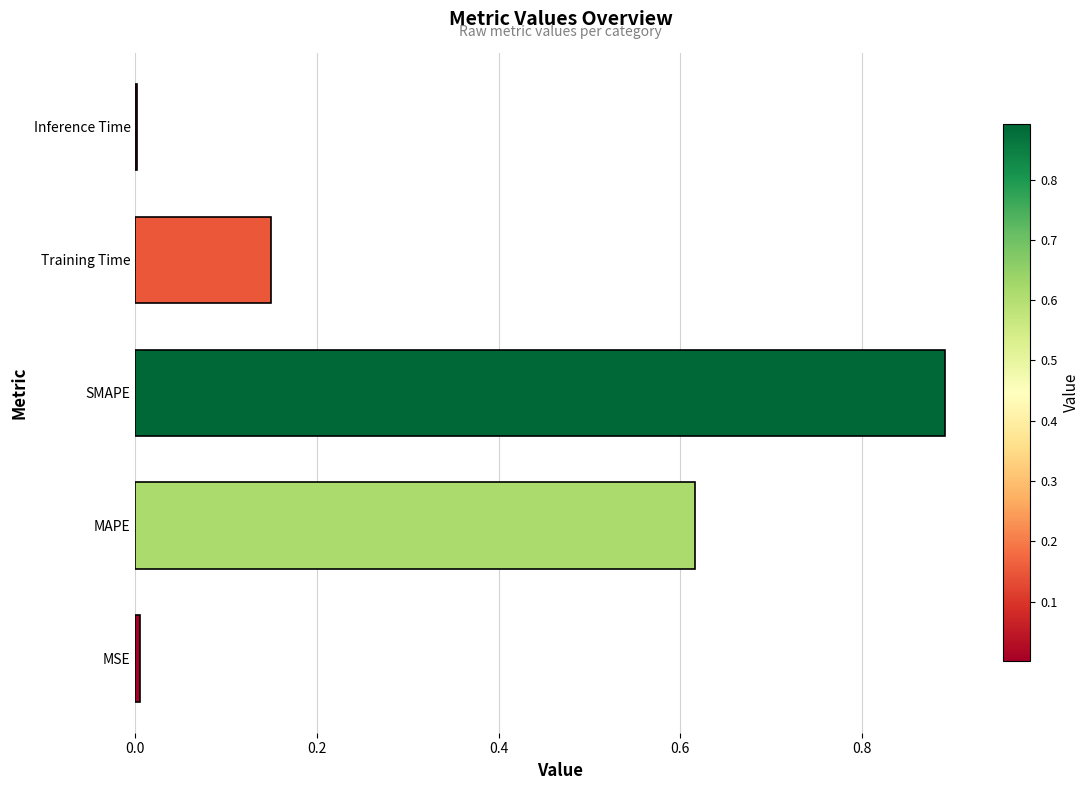

What is the approximate value at SMAPE?

0.9